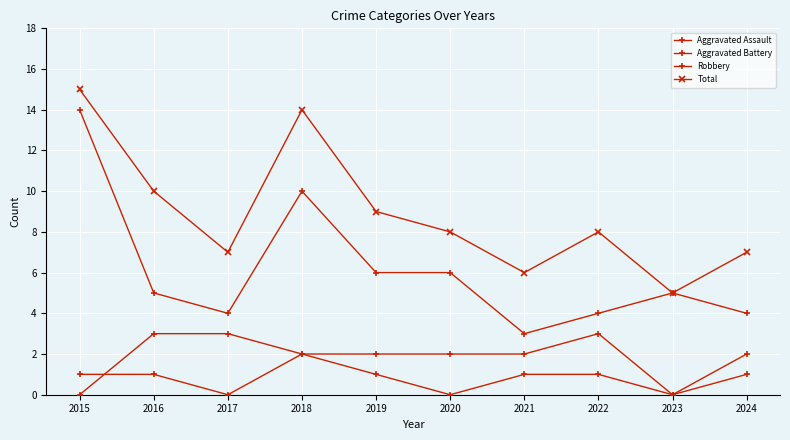

Which series changed the most between 2020 and 2024?

Robbery